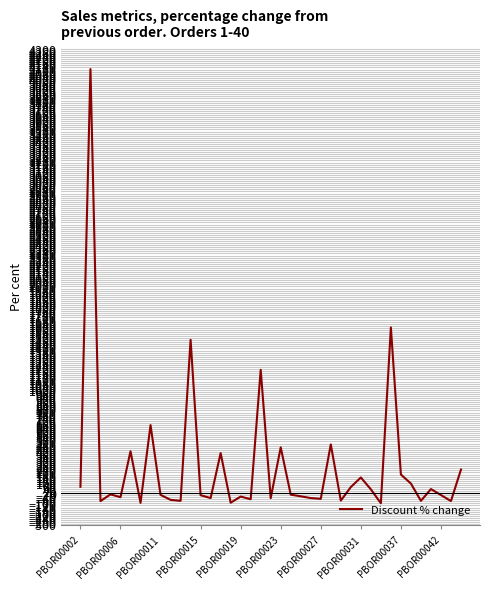

What is the difference between the maximum and minimum values?

4203.3